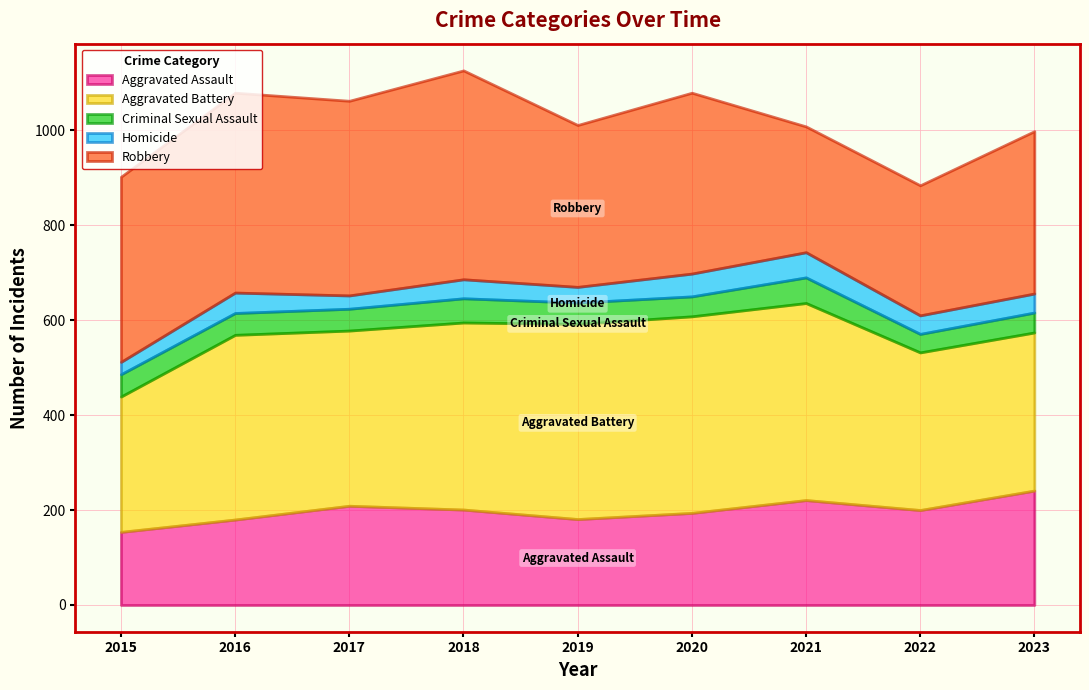

Between 2015 and 2022, which is larger?

2022